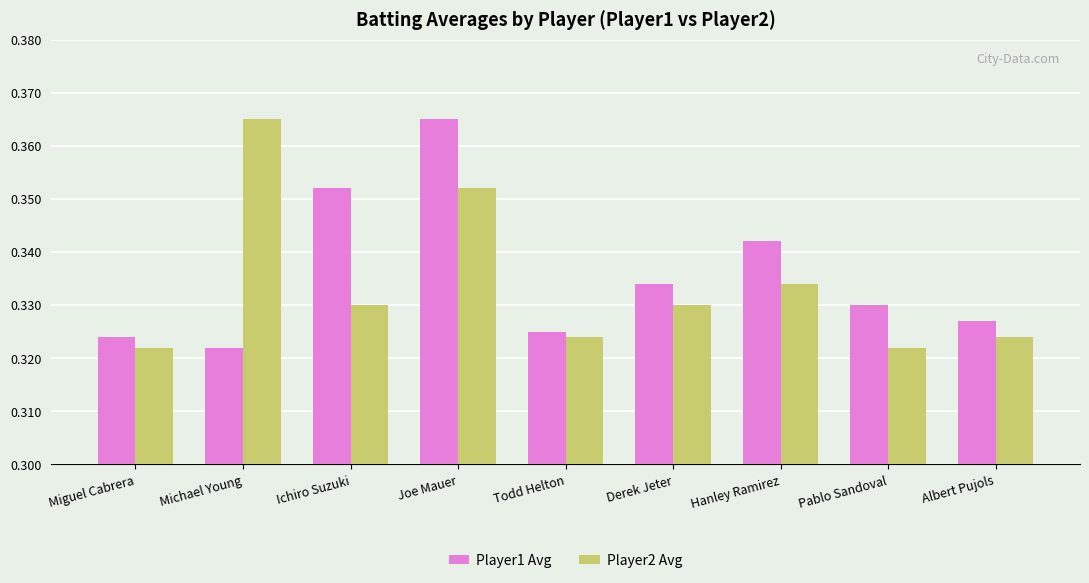

At Ichiro Suzuki, list the series in order from smallest to largest.

Player2 Avg, Player1 Avg